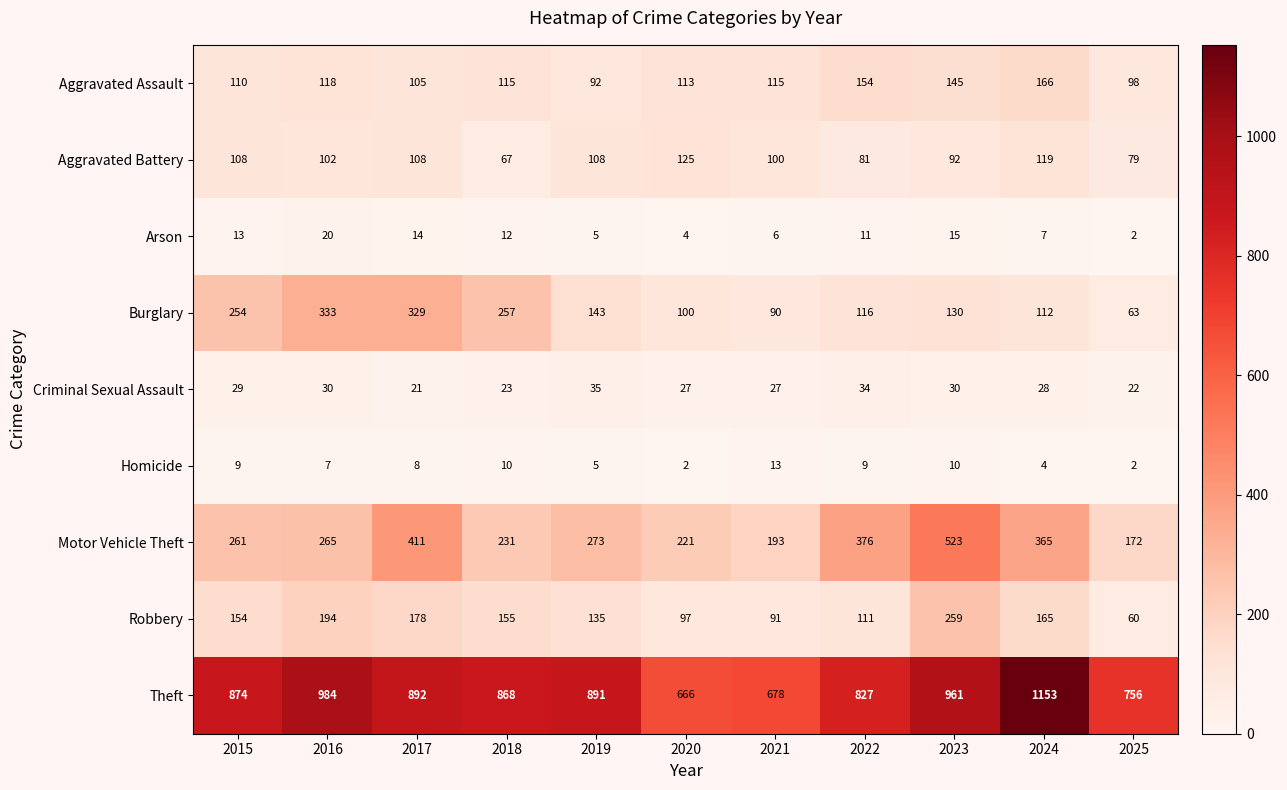

How many data points in Aggravated Battery are less than 102?

5